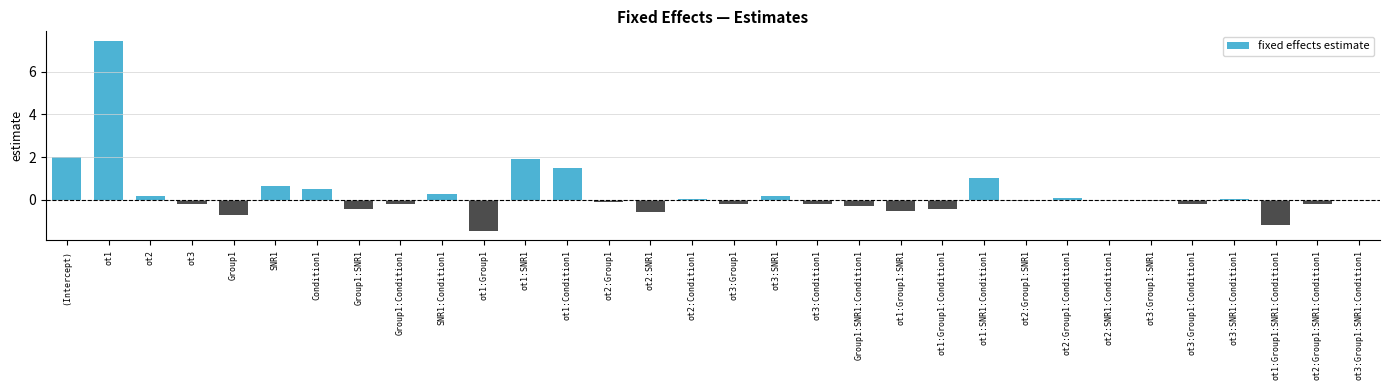

Which has a higher value, (Intercept) or ot1:Condition1?

(Intercept)